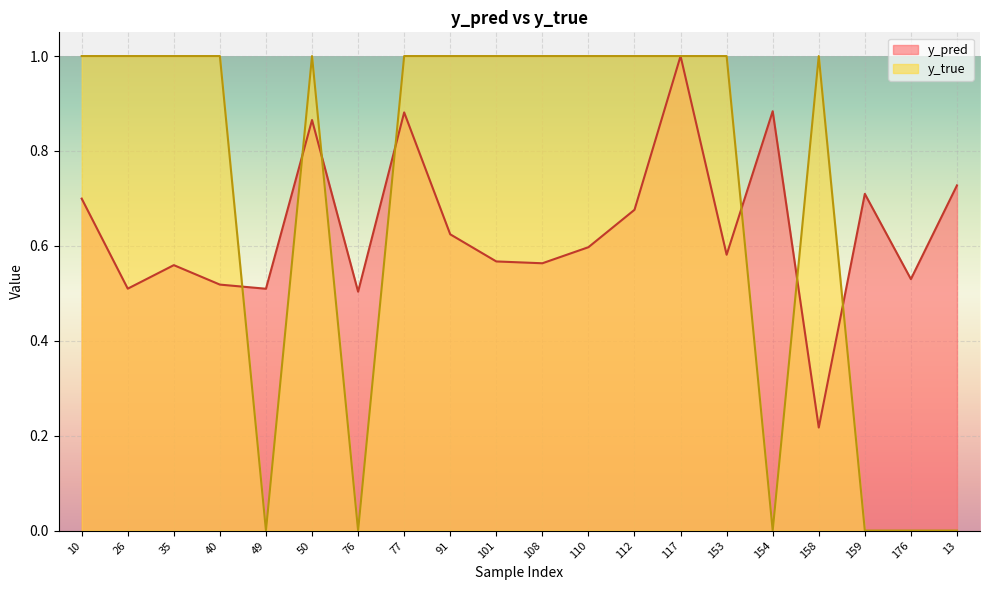

What is the greatest value displayed?

1.0